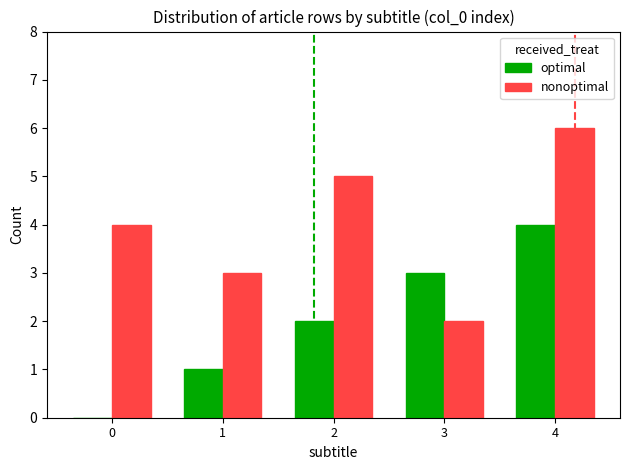

What is the greatest value displayed?

6